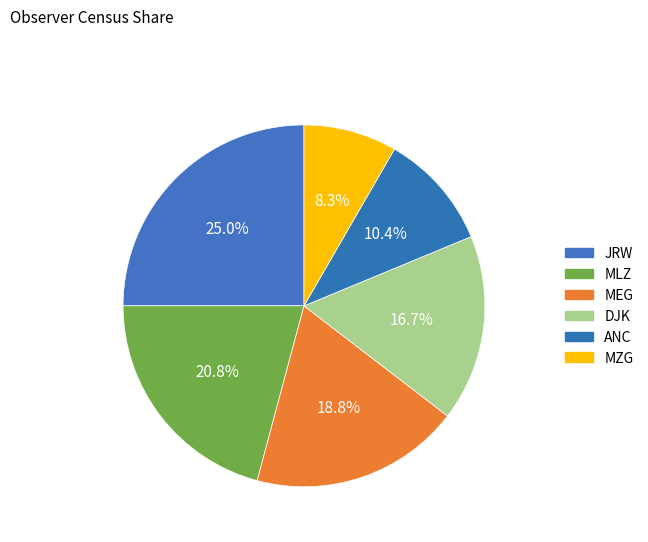

Is it true that MEG is 19% of the pie?

True